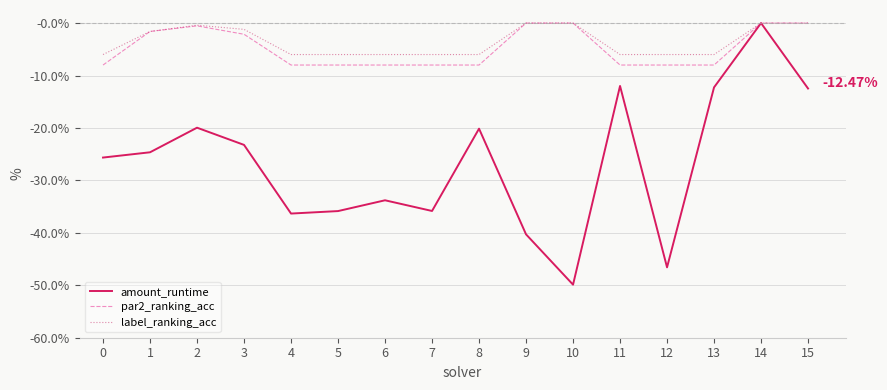

Is this an area chart (filled region under the line)?

No